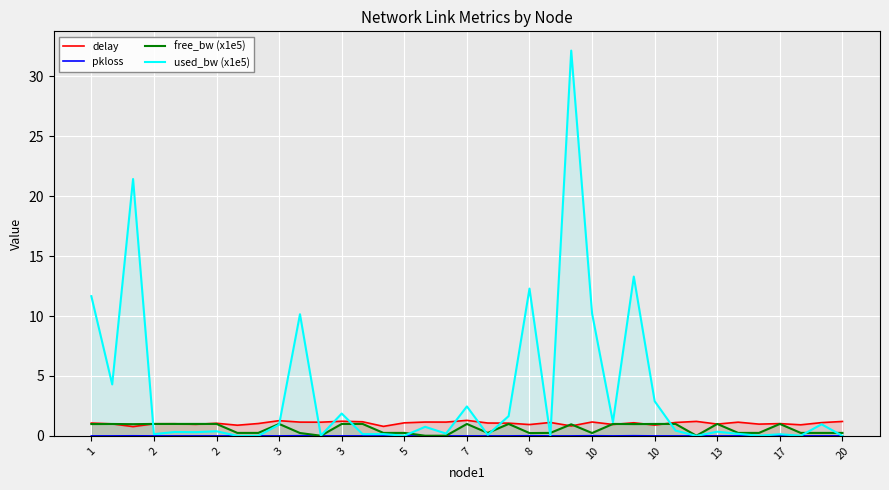

List the series in order of their peak value, lowest first.

pkloss, free_bw (x1e5), delay, used_bw (x1e5)